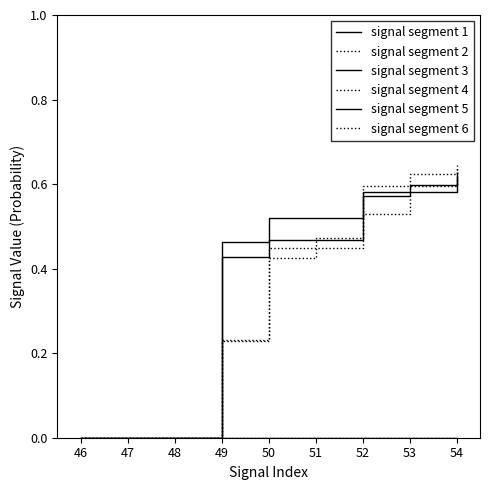

Is this an area chart (filled region under the line)?

No